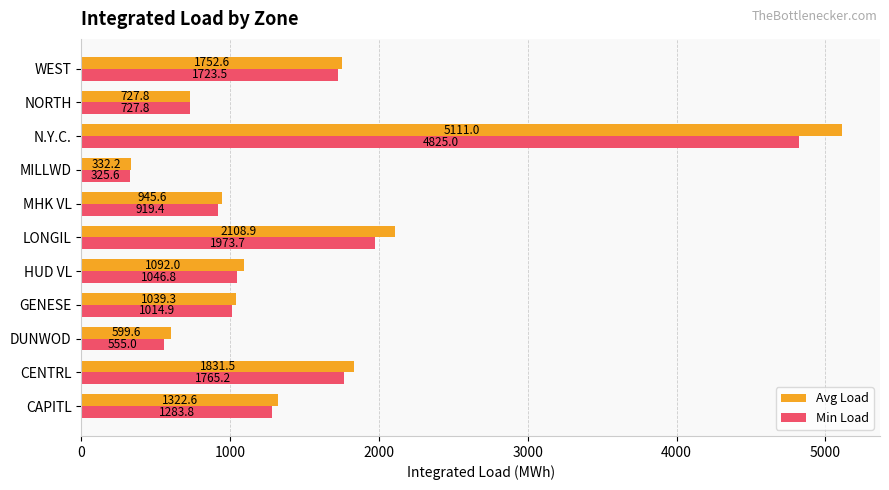

List the series in order of their peak value, lowest first.

Min Load, Avg Load